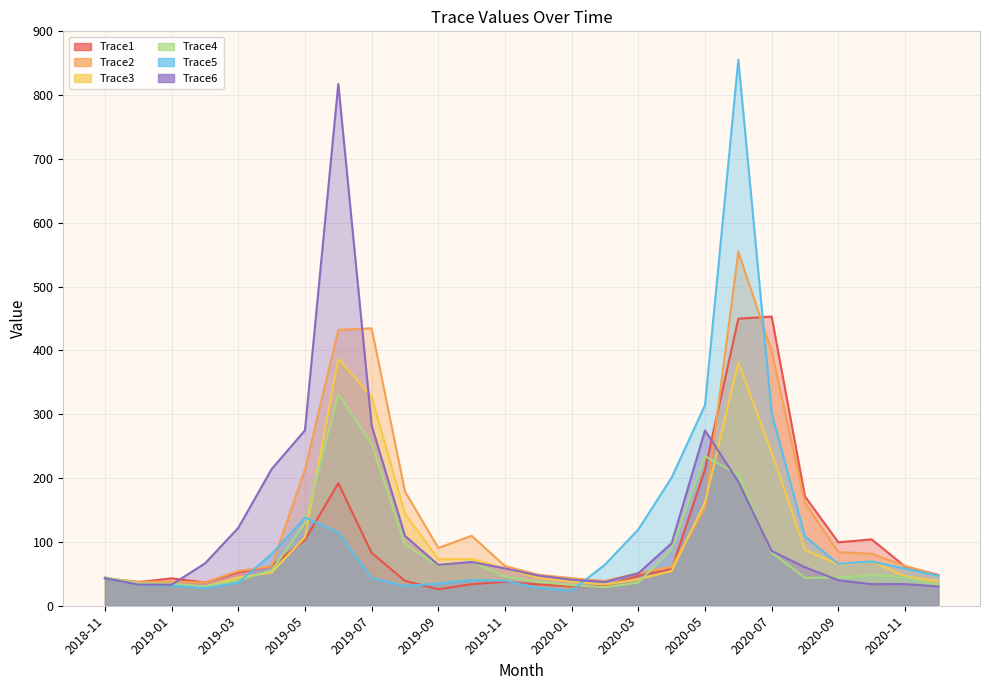

What is the sum of the Trace1 values at 2020-01 and 2019-10?

64.0